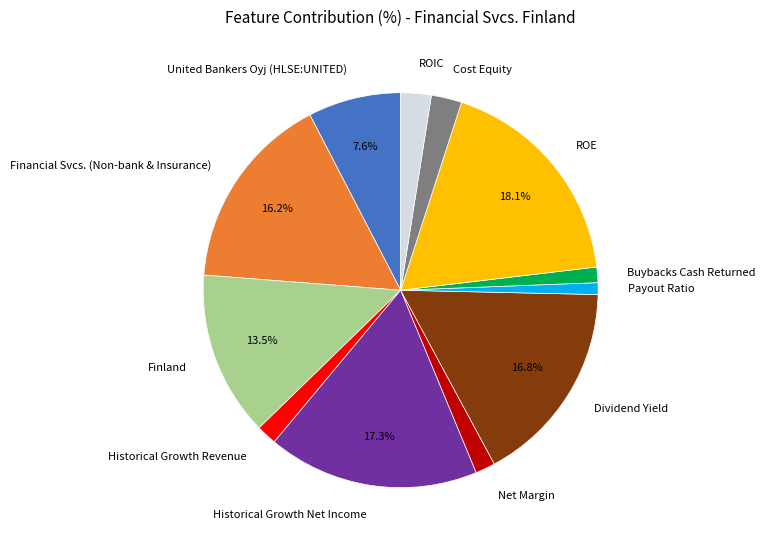

True or false: Dividend Yield accounts for 26% of the total.

False